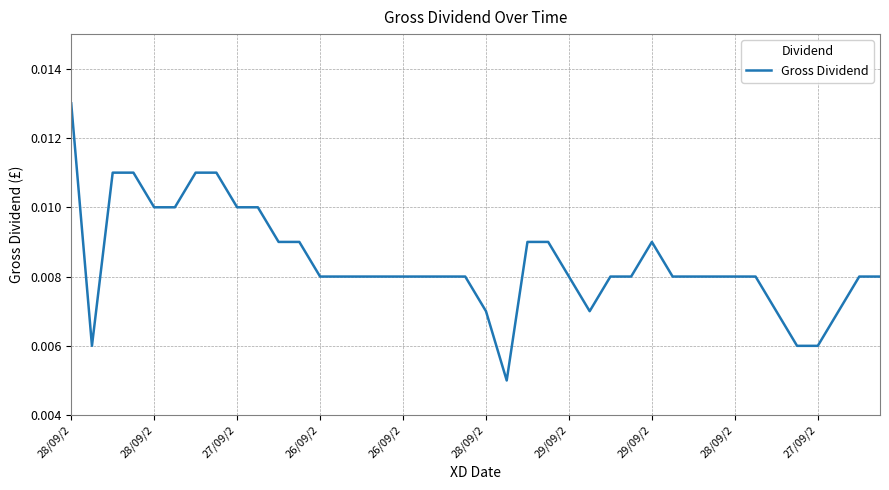

Which label corresponds to the largest value in the chart?

28/09/2